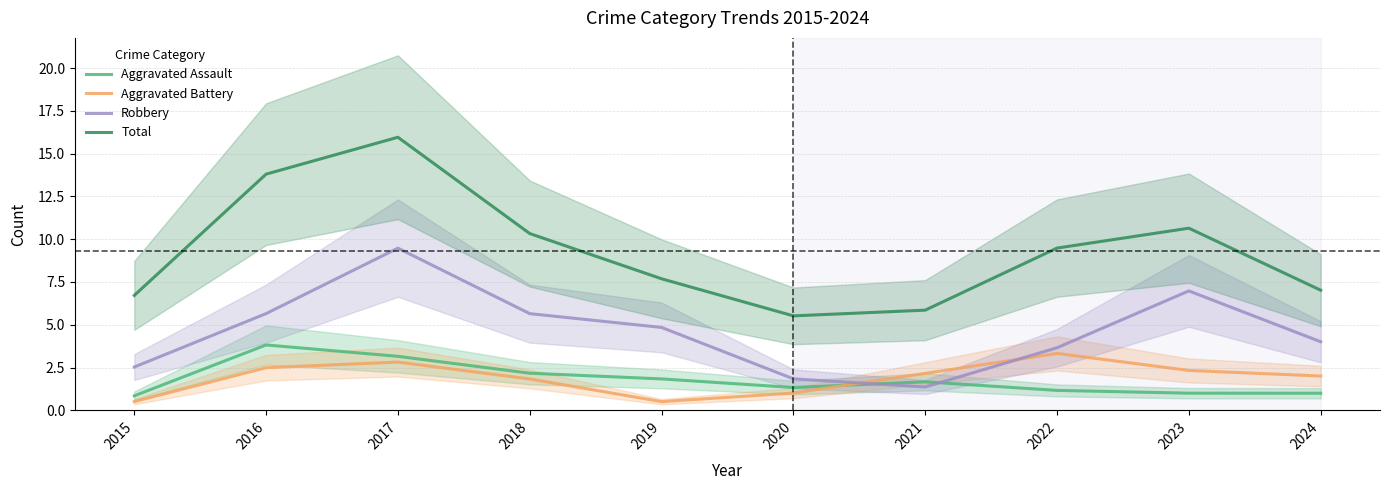

Which series has the largest total across all categories?

Total